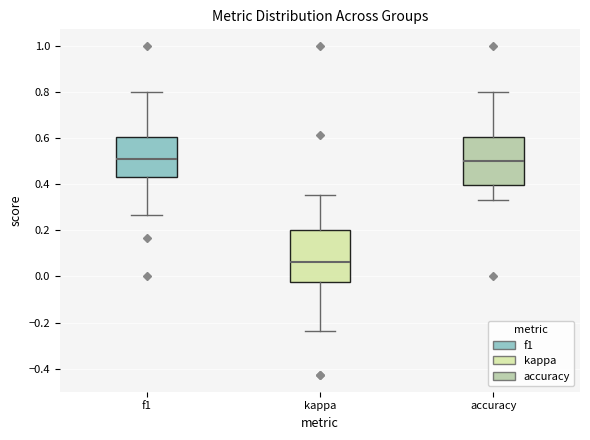

Reading left to right, read every box against the y-axis: the position of its median line, the range the box covers, and the ends of its whiskers. The values are not printed on the chart, so give them approximately, as read against the axis.

f1: median 0.50, box 0.42 to 0.60, whiskers 0.26 to 0.80
kappa: median 0.06, box -0.02 to 0.20, whiskers -0.24 to 0.36
accuracy: median 0.50, box 0.40 to 0.60, whiskers 0.34 to 0.80